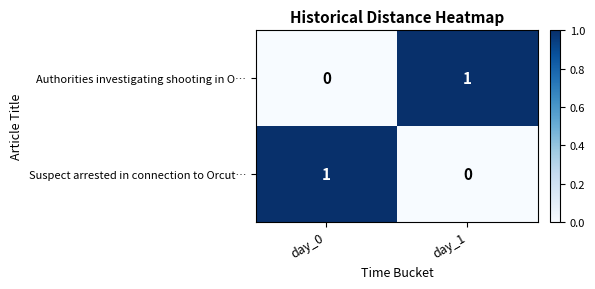

Reading left to right, what are all the values shown in this chart?

Authorities investigating shooting in O…: 0	1
Suspect arrested in connection to Orcut…: 1	0